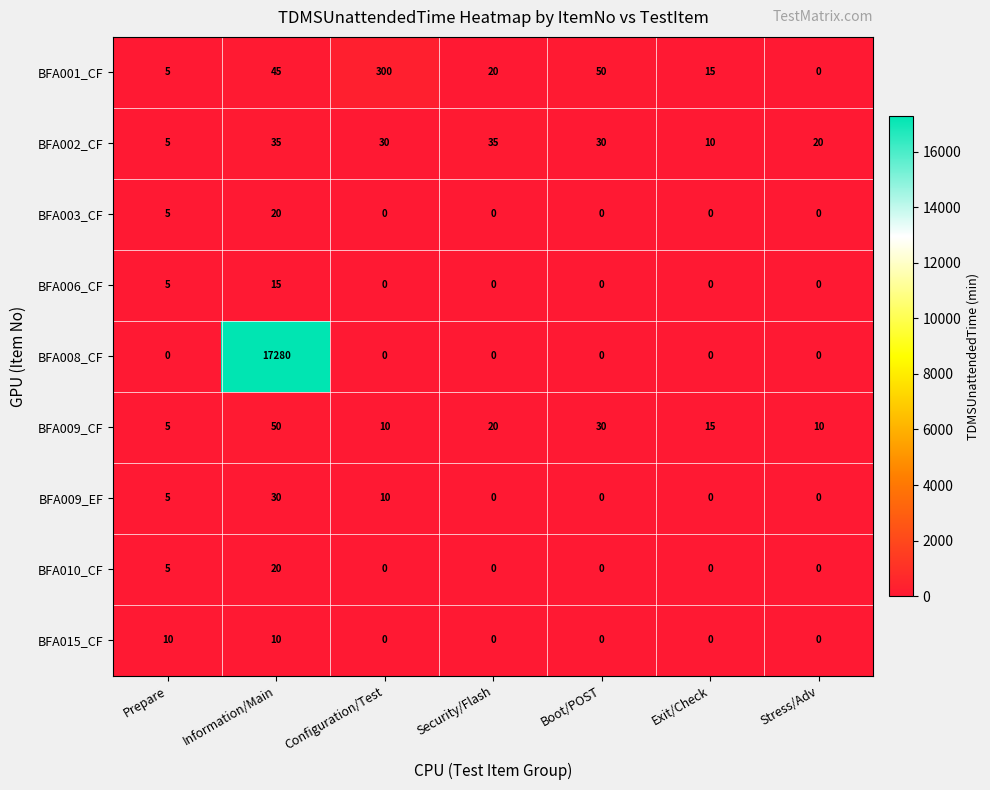

At which label does BFA008_CF reach its peak?

Information/Main